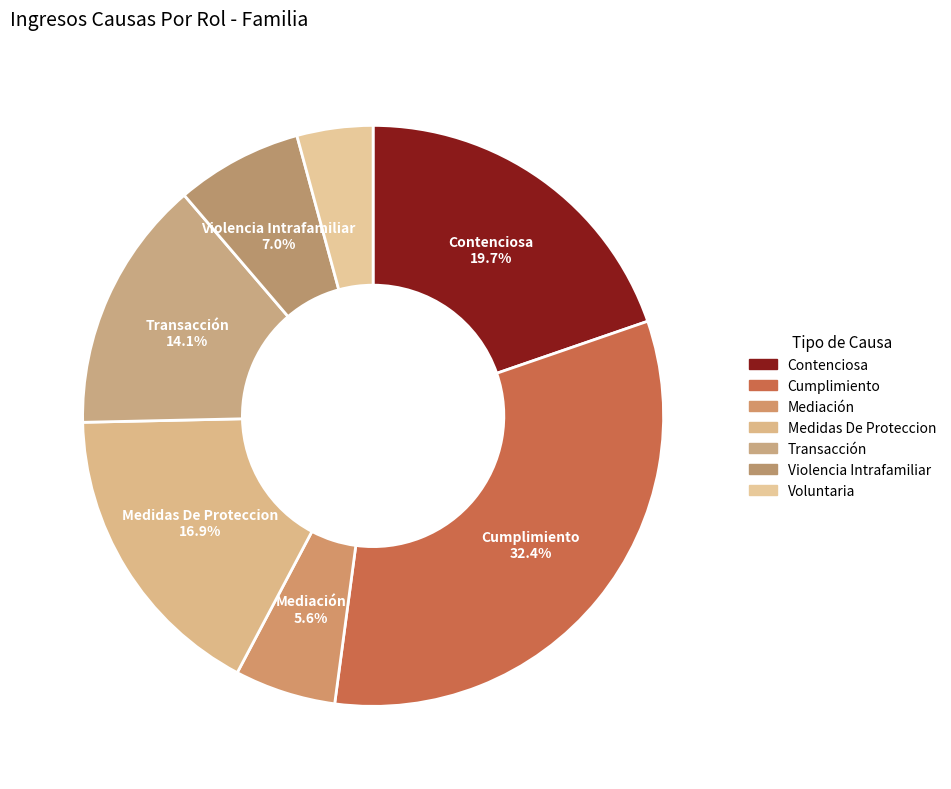

Which category has the smallest portion of the pie?

Voluntaria